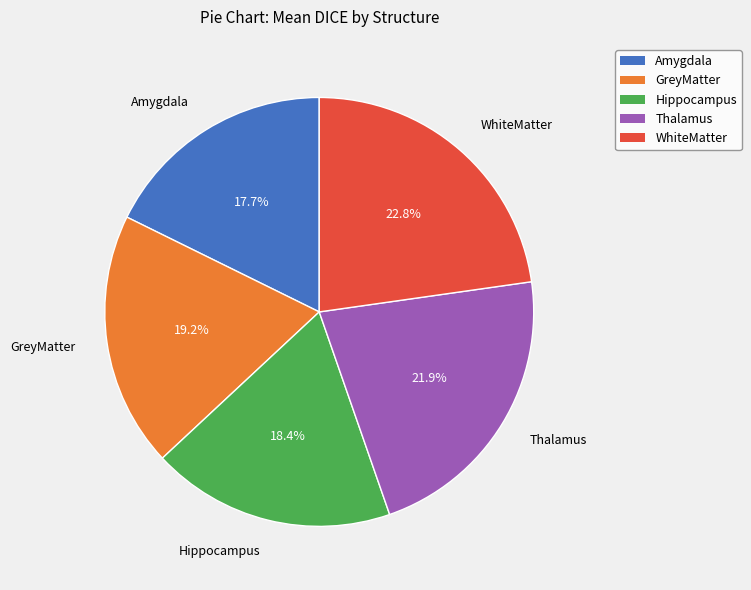

What is the largest slice in the pie chart?

WhiteMatter